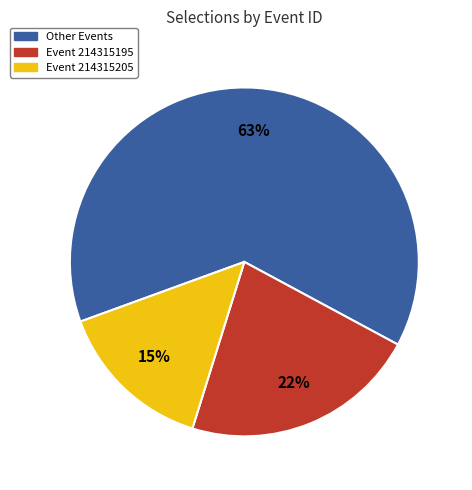

How many segments does this pie chart have?

3